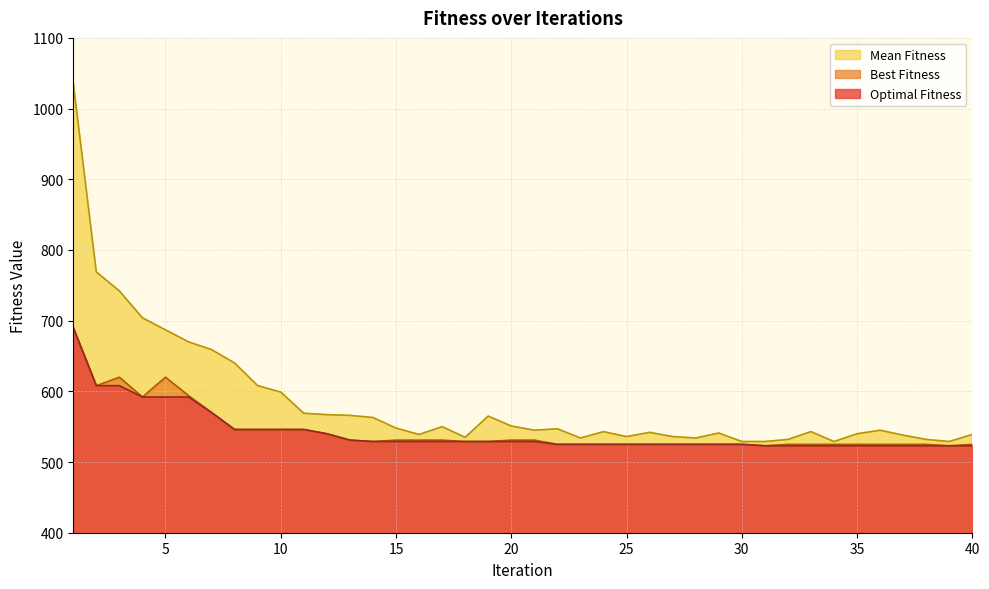

What is the sum of all Mean Fitness values?

23410